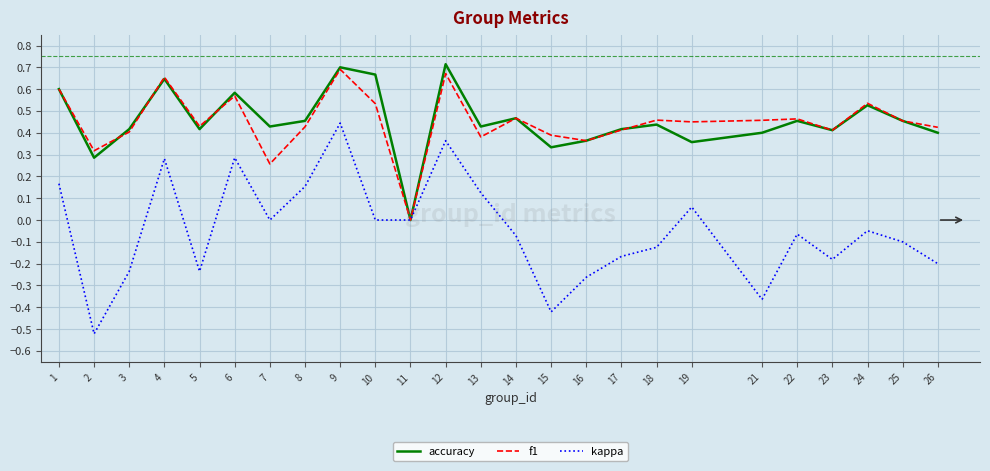

The accuracy series shows 0.4 at 21. True or false?

True